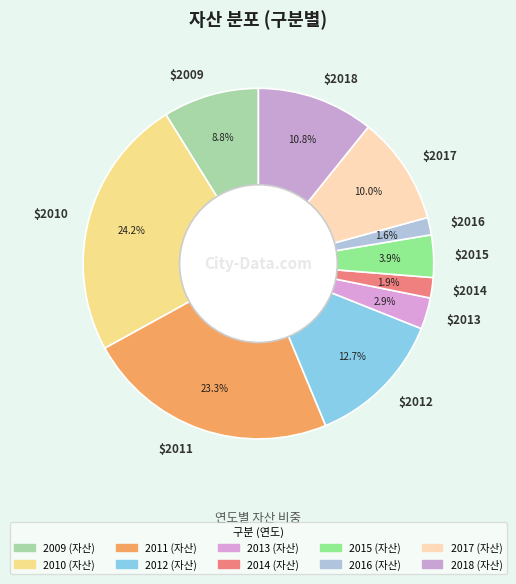

What is the largest slice in the pie chart?

$2010